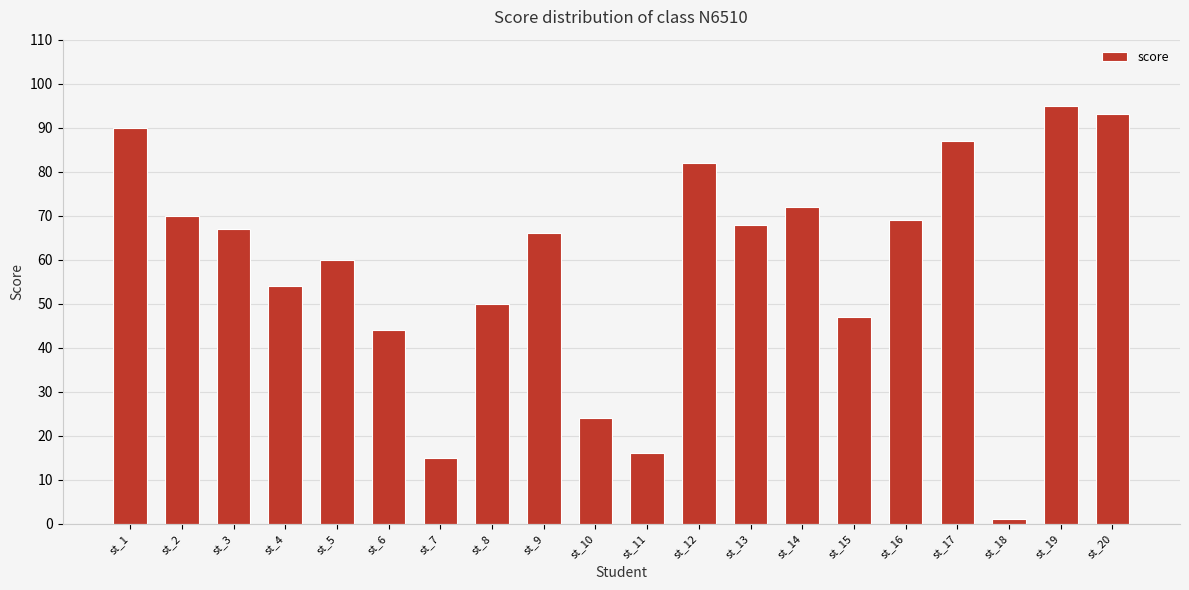

What is the maximum value shown in the chart?

95